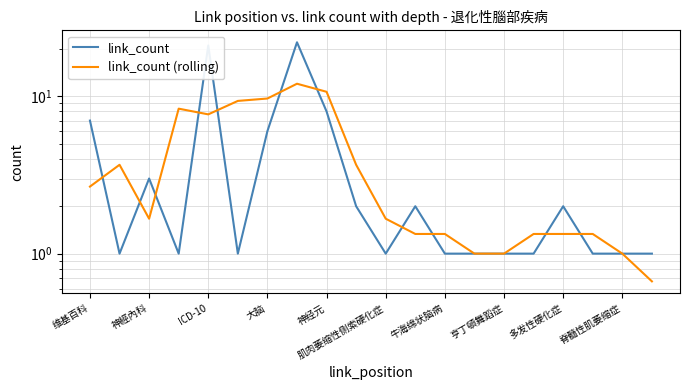

True or false: link_count (rolling) and link_count intersect in this chart.

True